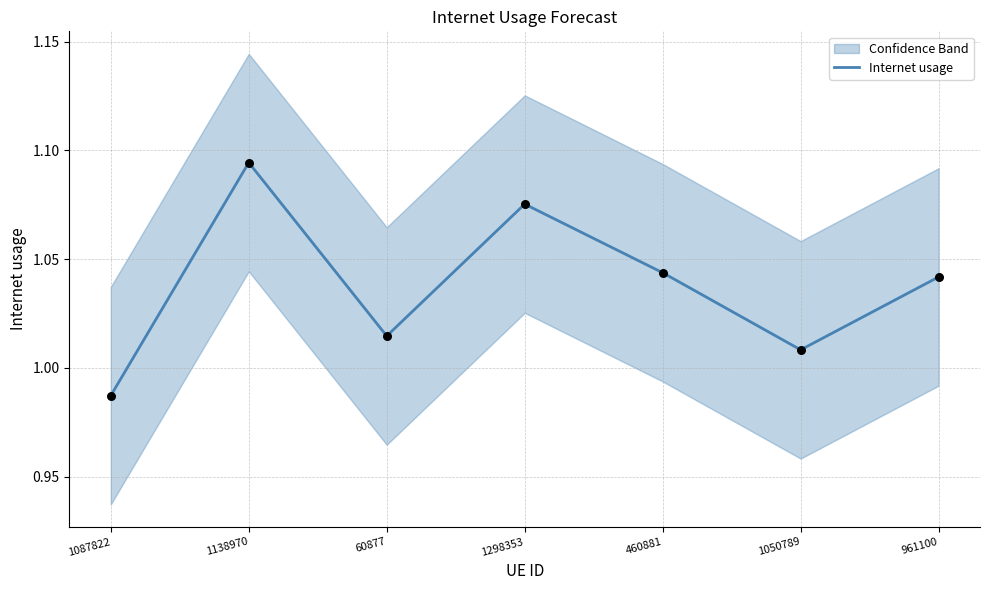

What is the change in value from 1087822 to 1138970?

+0.1